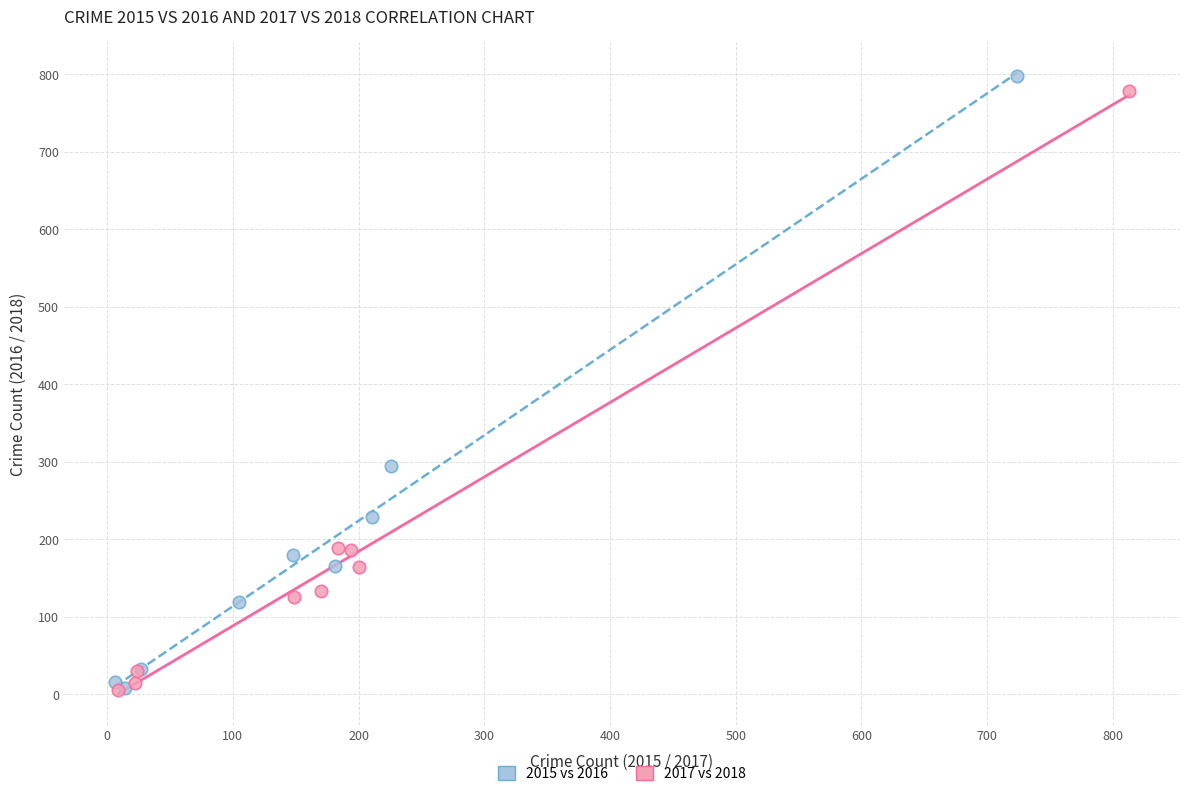

Which series has the largest Y range (max minus min)?

2015 vs 2016